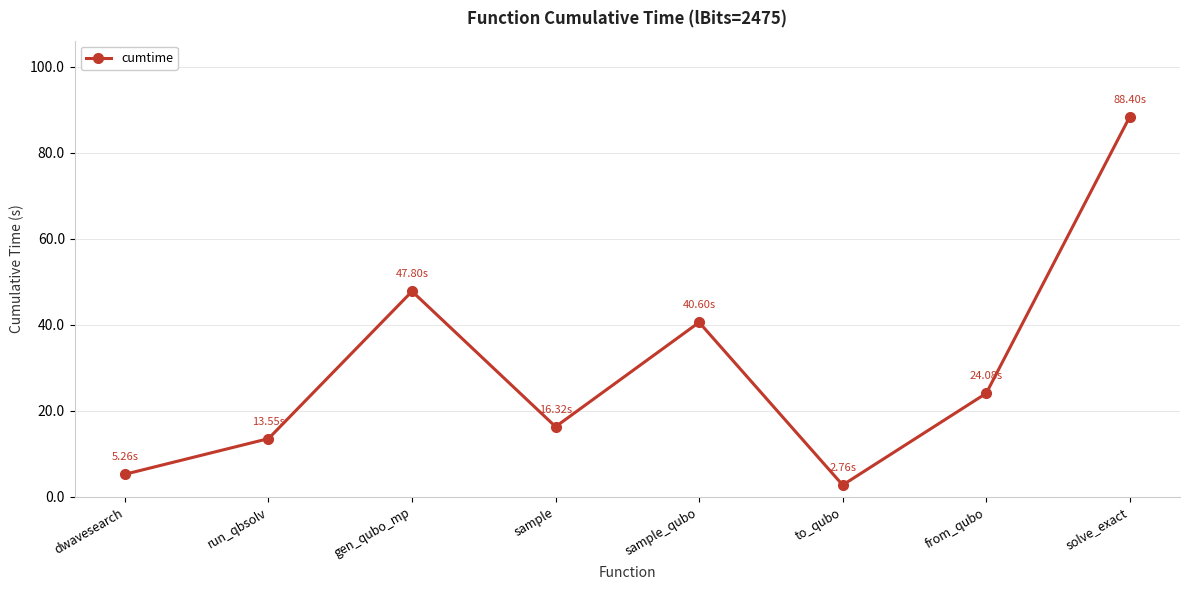

Reading left to right, extract all data points from this chart.

dwavesearch=5.3	run_qbsolv=13.6	gen_qubo_mp=47.8	sample=16.3	sample_qubo=40.6	to_qubo=2.8	from_qubo=24.1	solve_exact=88.4